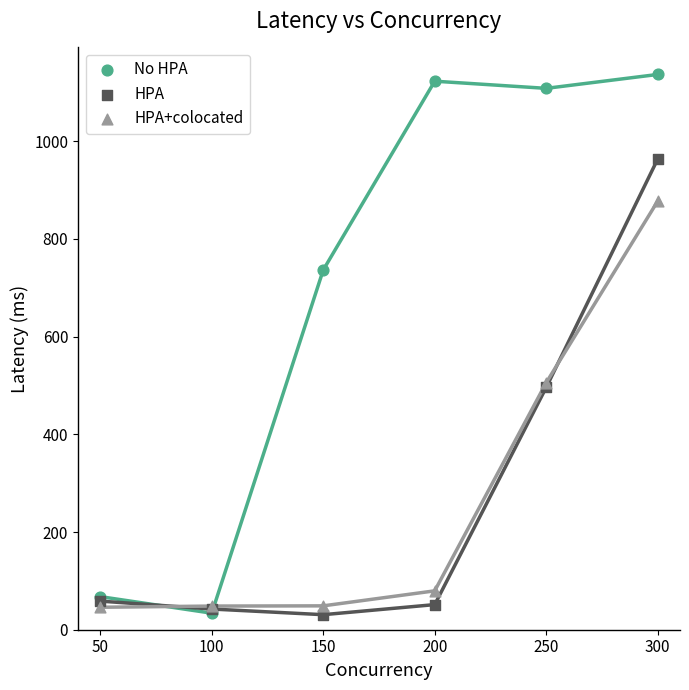

Which series contains the highest Y value?

No HPA